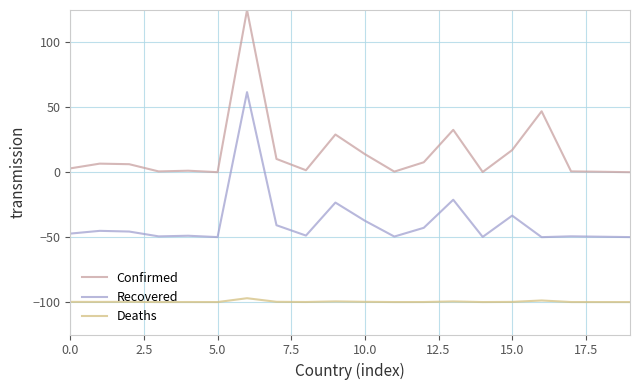

What is the lowest value of the Recovered series?

-50.0